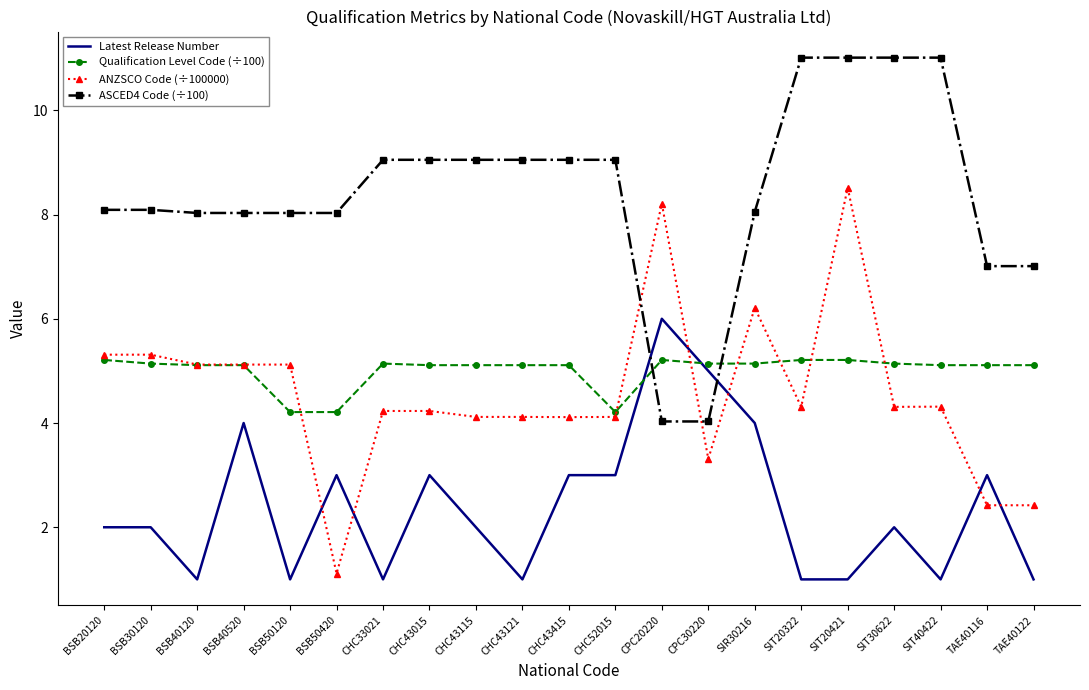

What is the maximum value shown in the chart?

11.0